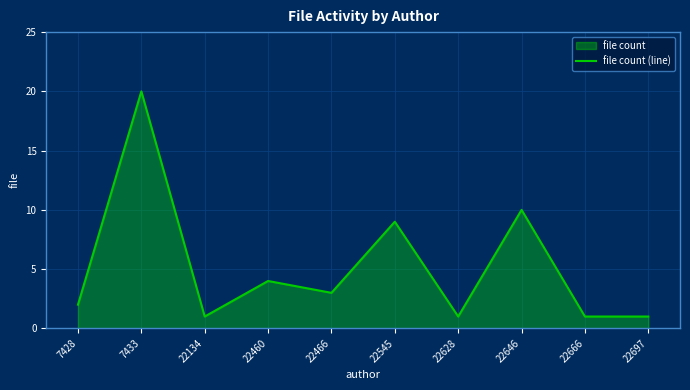

Where is the first local maximum?

7433